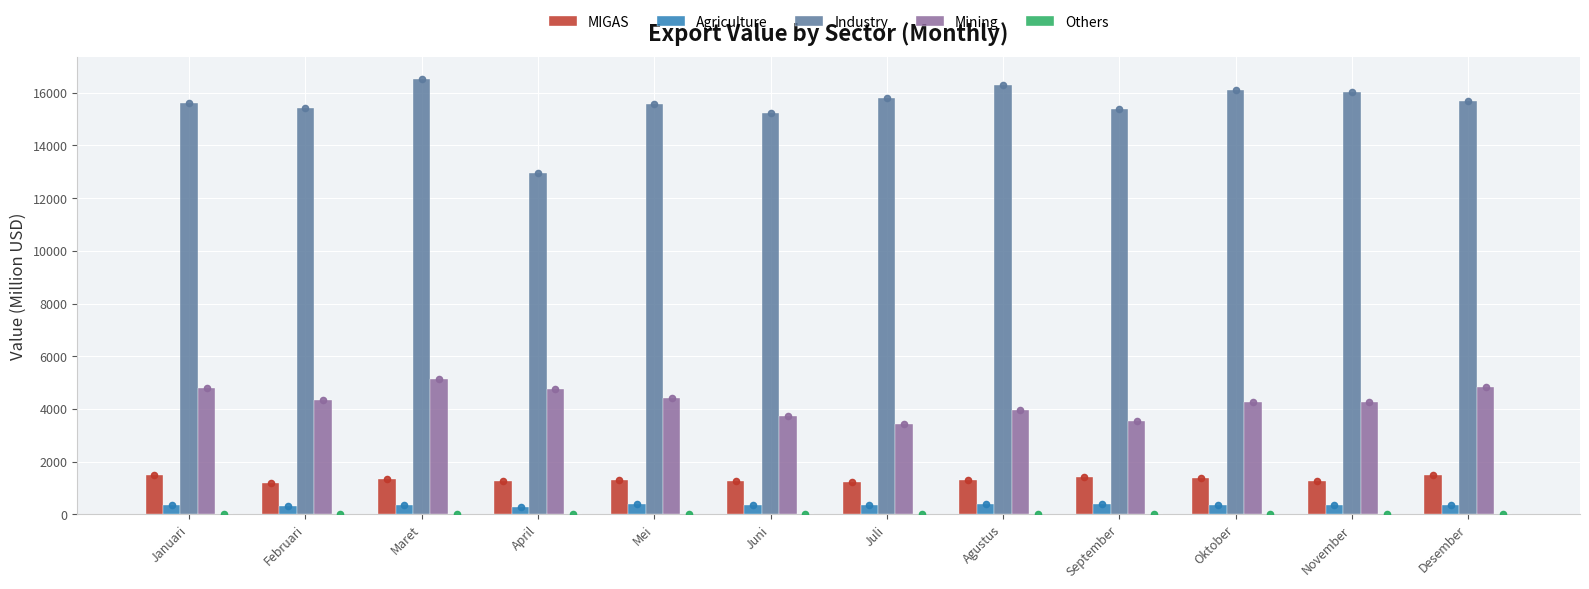

What are all the series names shown in the legend?

MIGAS, Agriculture, Industry, Mining, Others